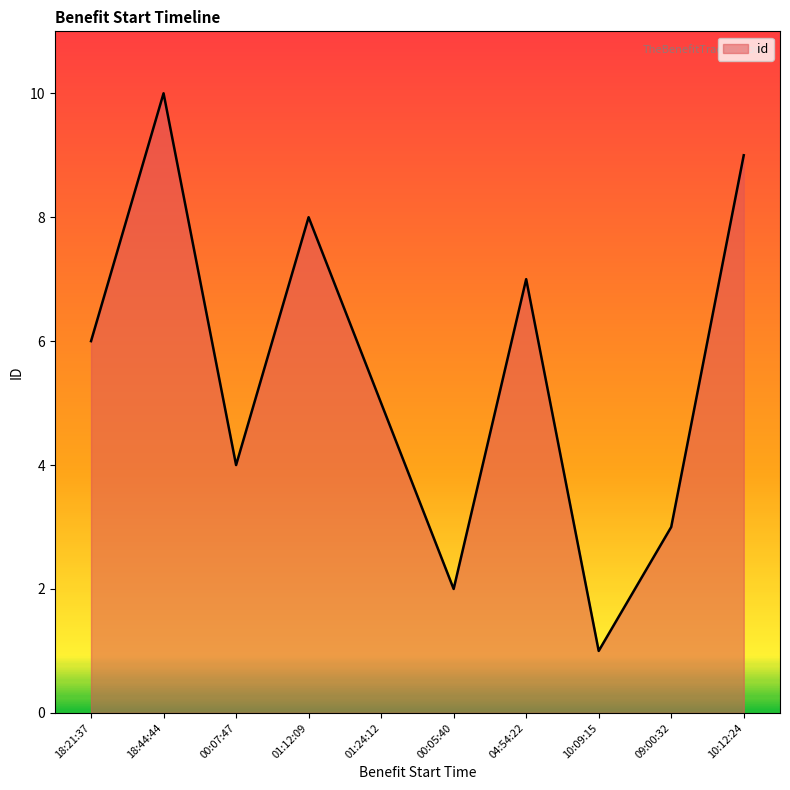

Reading left to right, transcribe all the data shown in this chart.

6	10	4	8	5	2	7	1	3	9